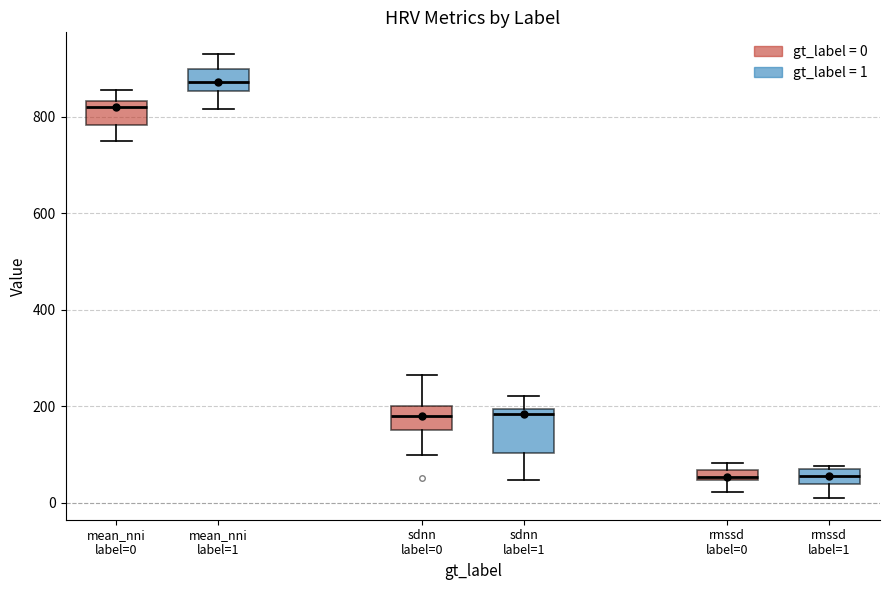

Which box is the tallest, from its lower edge to its upper edge?

sdnn label=1